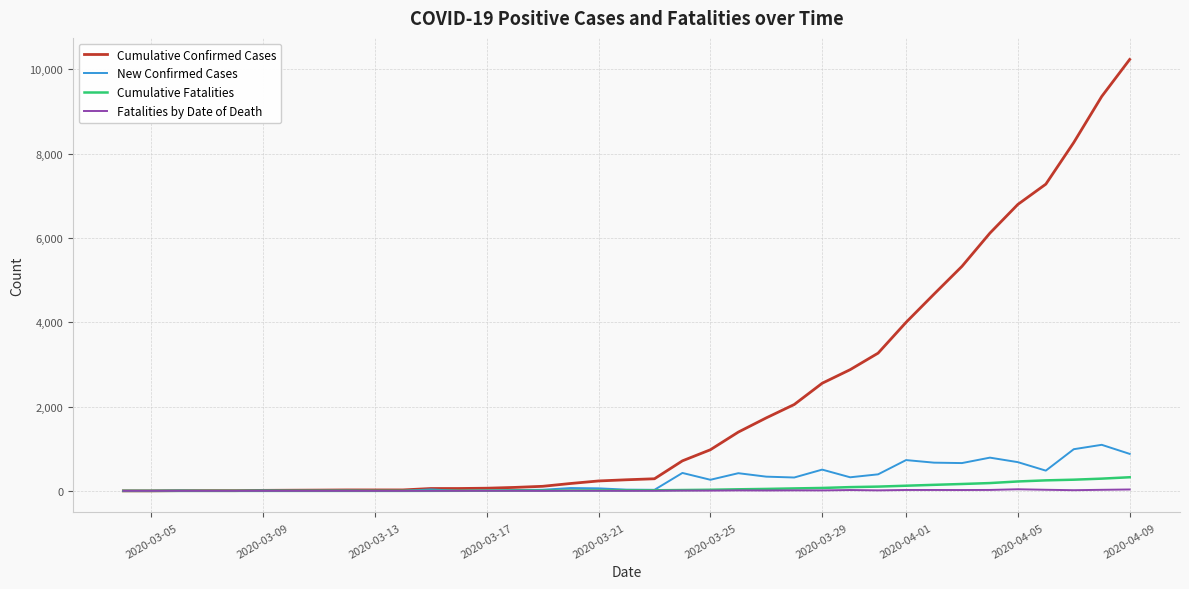

Rank the series by their maximum value, from highest to lowest.

Cumulative Confirmed Cases, New Confirmed Cases, Cumulative Fatalities, Fatalities by Date of Death